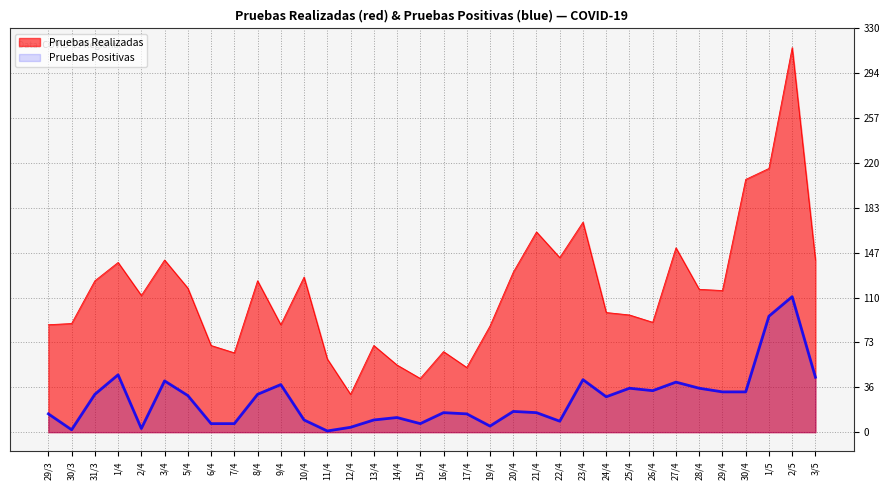

The Pruebas Realizadas series shows 200 at 31/3. True or false?

False